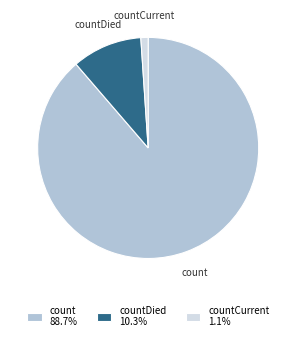

Which slice is the largest?

count